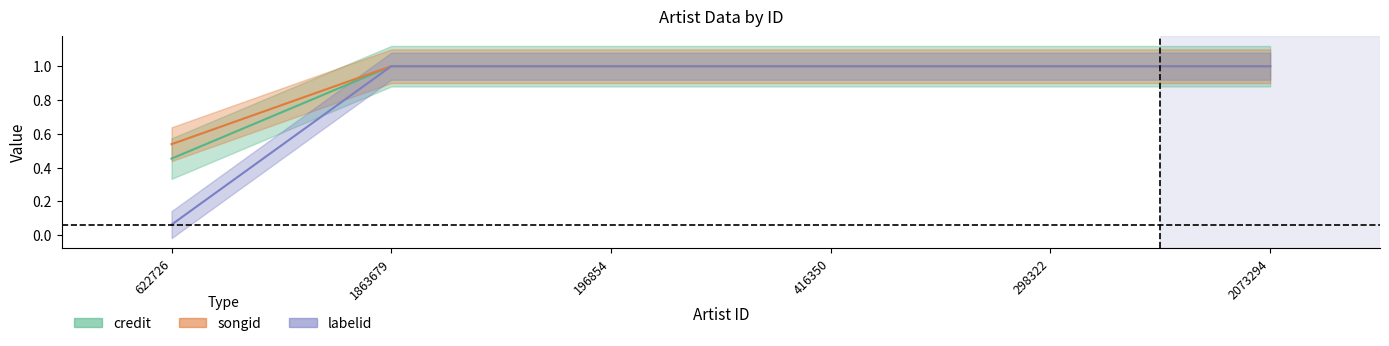

What is the value of the credit point at the 2nd from the left?

1.0